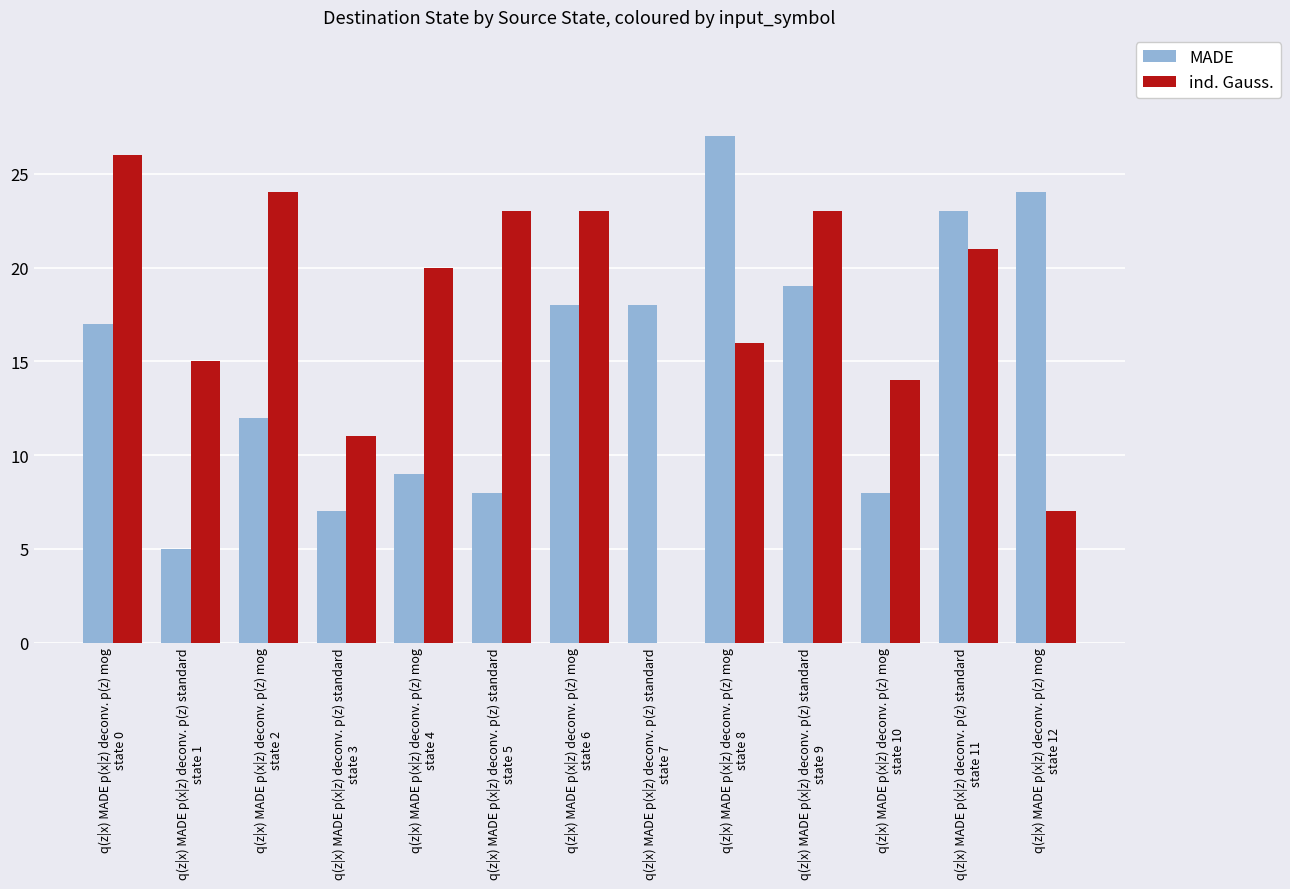

Which series has the largest total across all categories?

ind. Gauss.